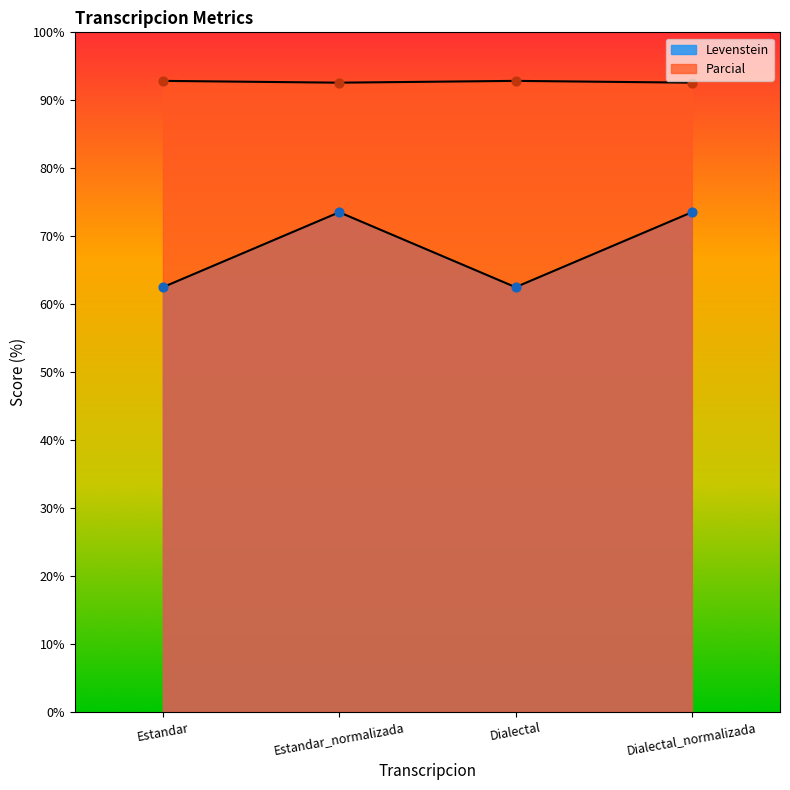

At which category is the sum across all series the highest?

Estandar_normalizada